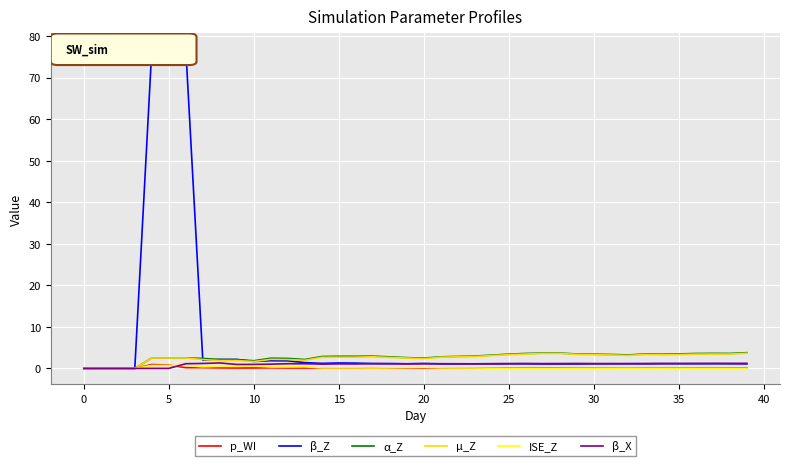

Which series has the largest total across all categories?

β_Z